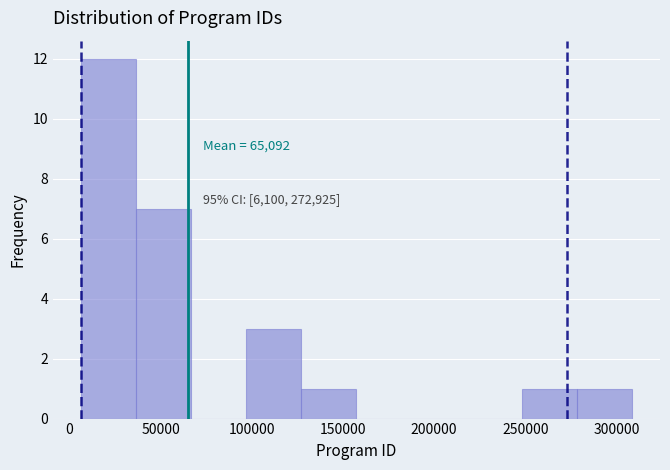

Over which range of the x-axis is the bar tallest?

5000 to 35000